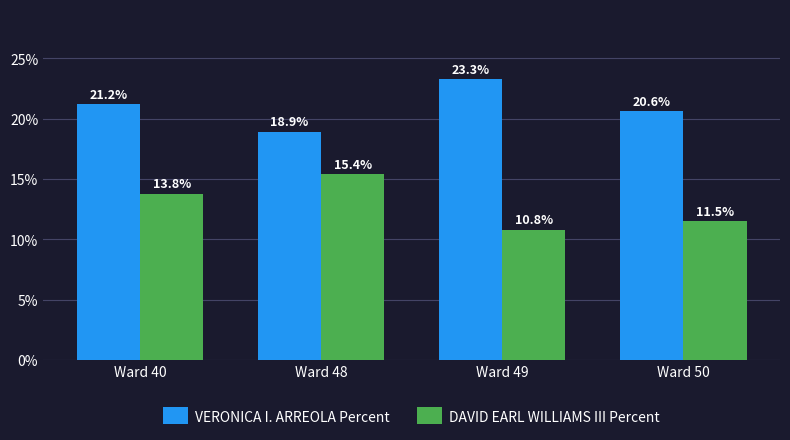

How many bars are there in each group?

2